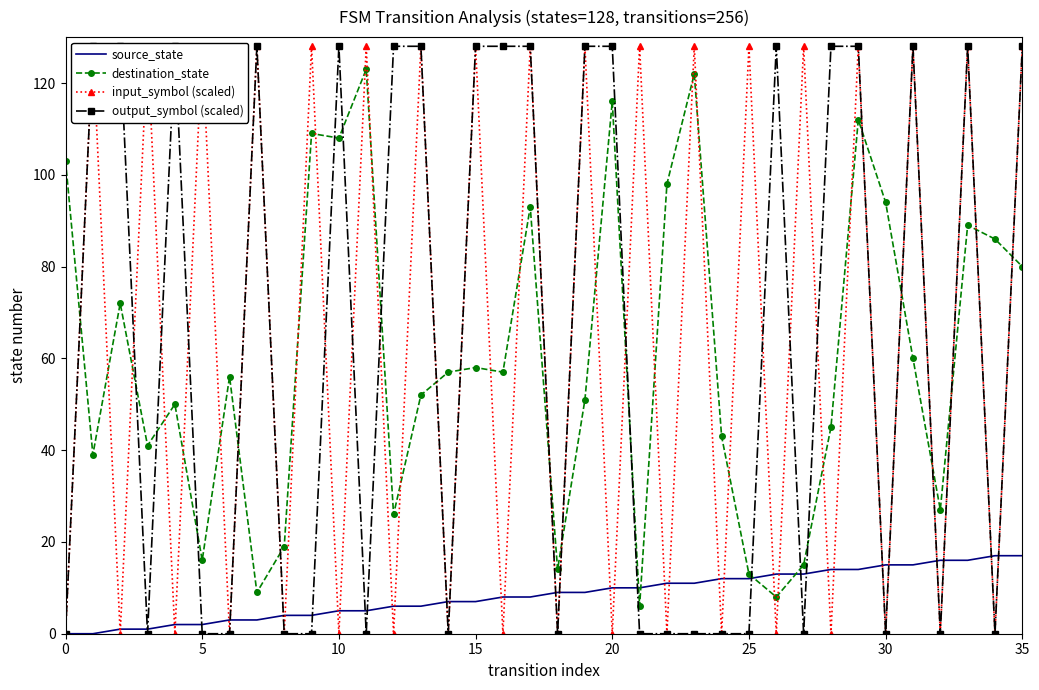

What is the highest value of the source_state series?

17